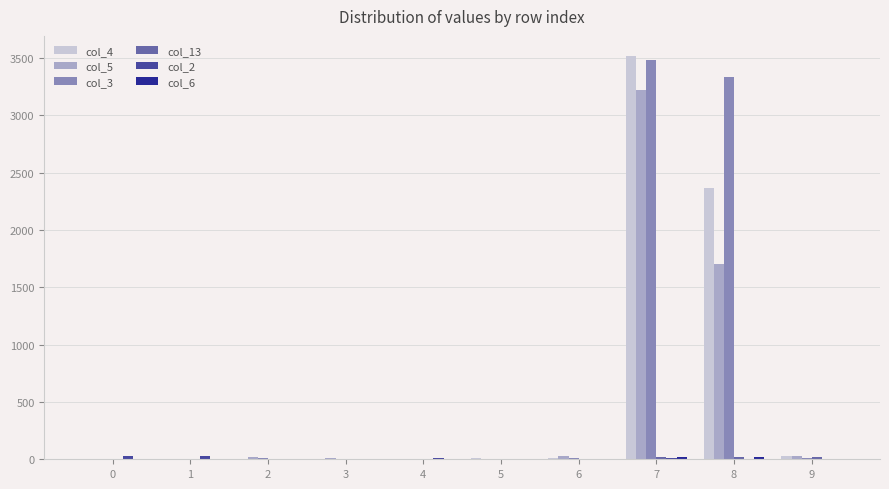

How many categories are shown in the chart?

10